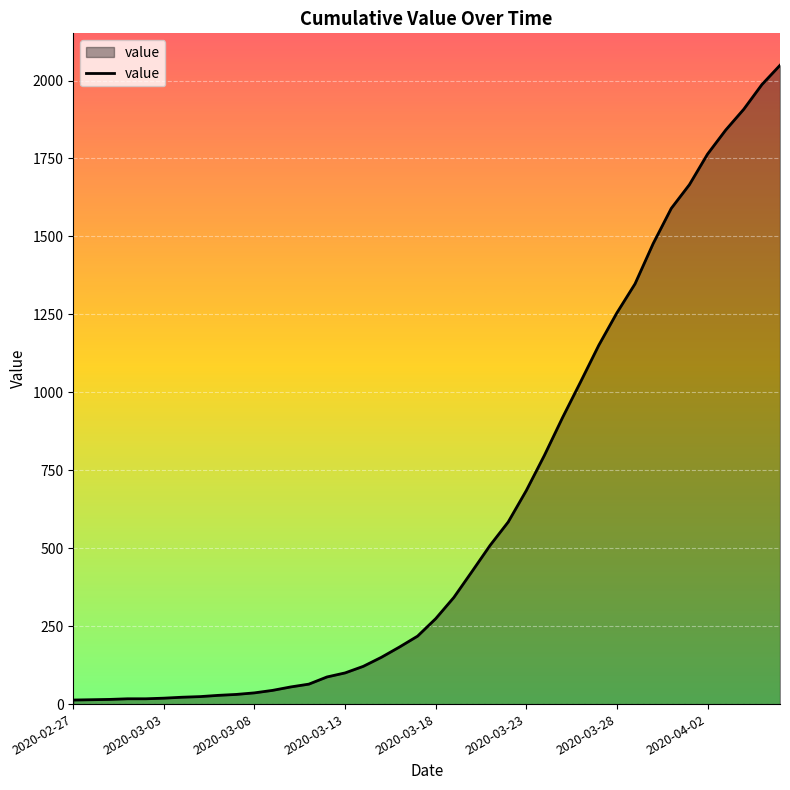

What is the maximum value shown in the chart?

2049